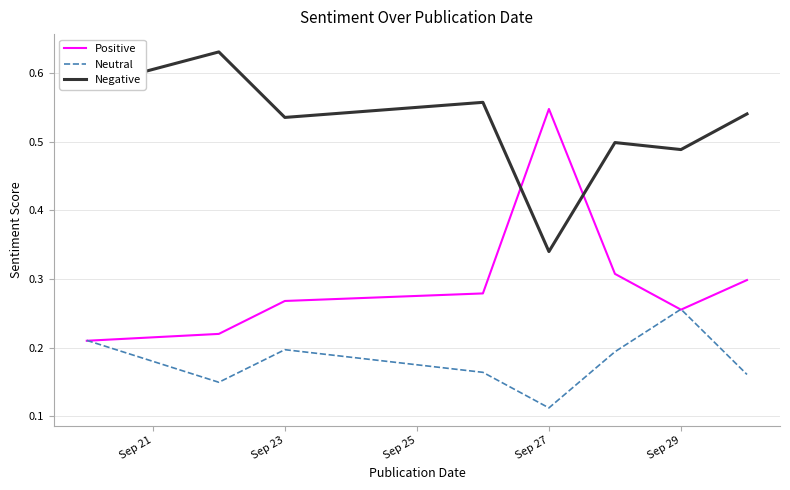

Rank the series by their average value, from lowest to highest.

Neutral, Positive, Negative